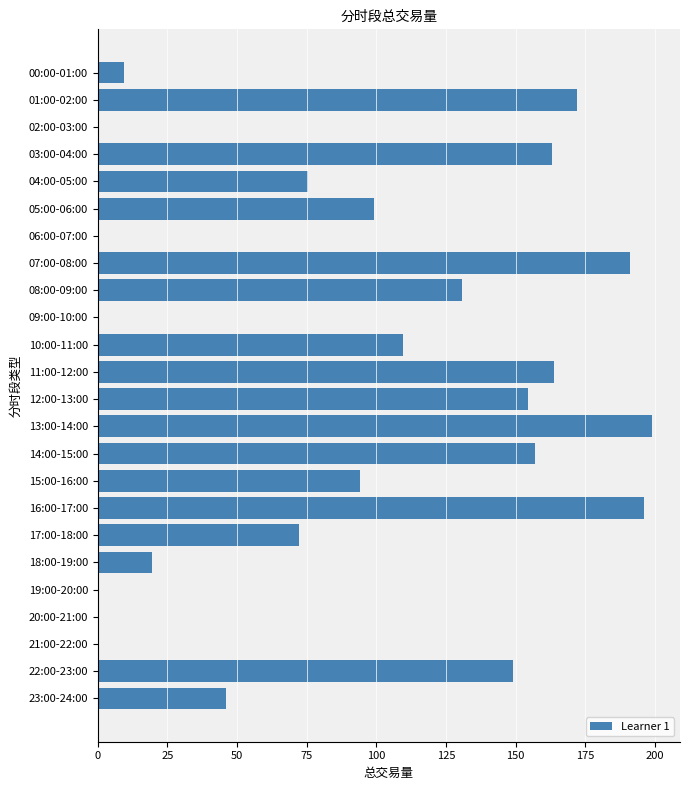

How many data points does each series have?

24